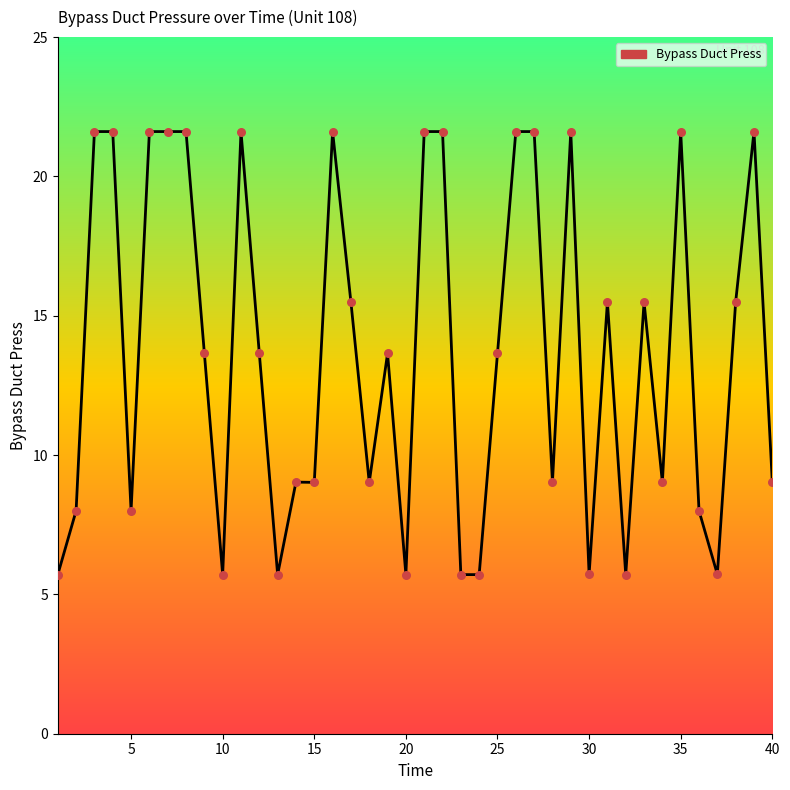

What is the difference between the maximum and minimum values?

15.9